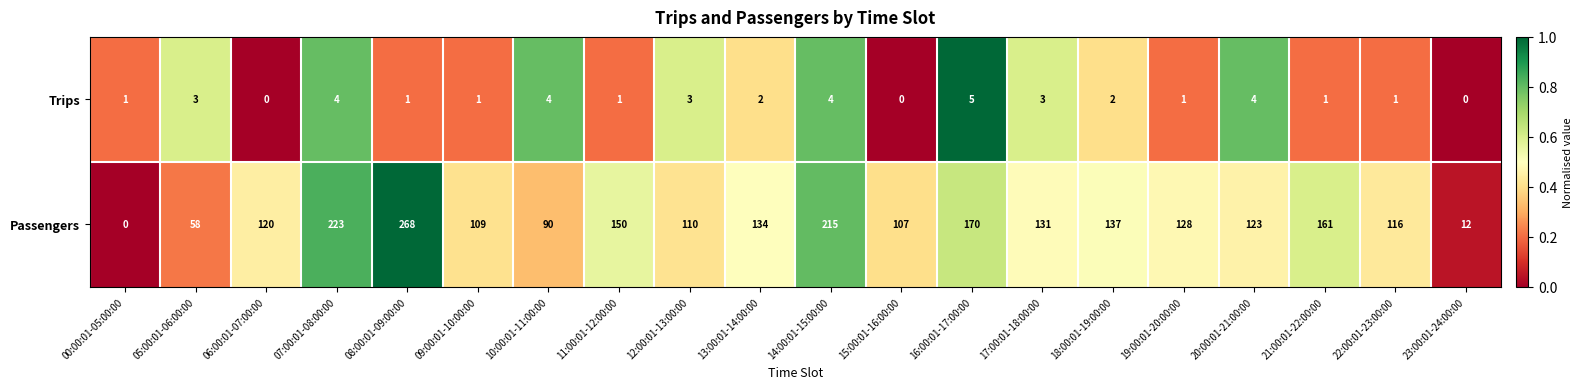

Which series has the largest range (max minus min)?

Passengers